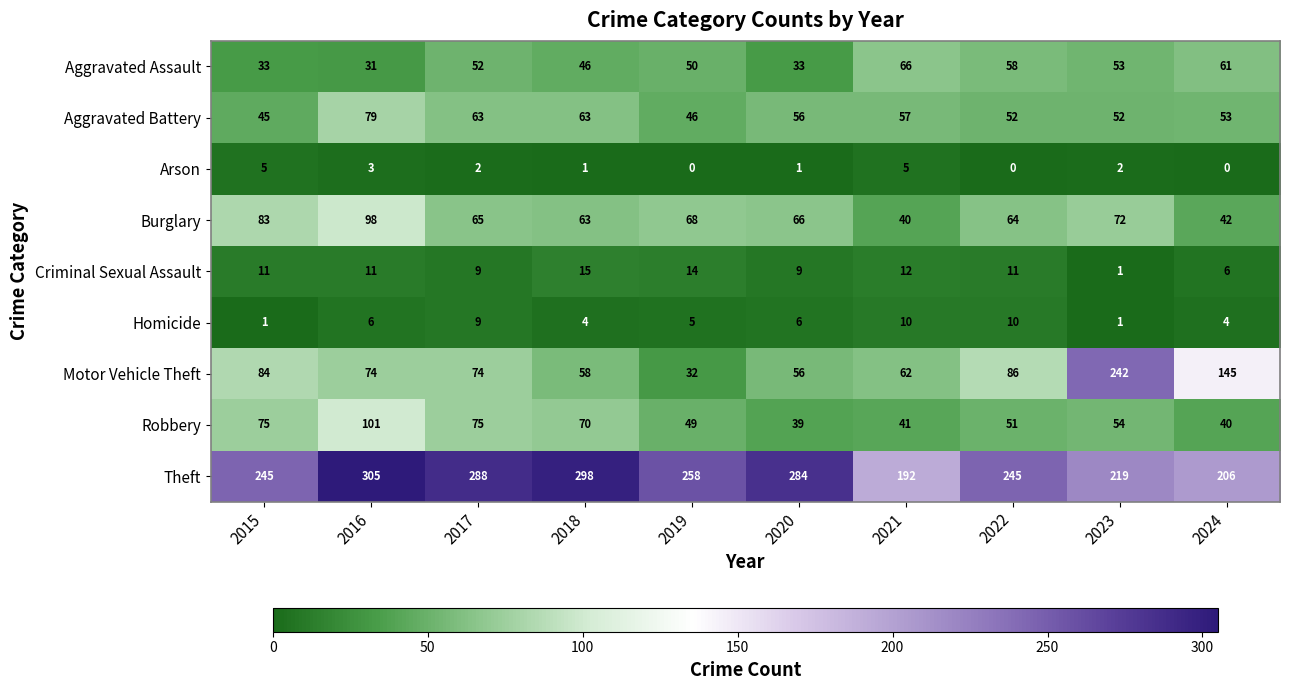

Rank the series by their maximum value, from highest to lowest.

Theft, Motor Vehicle Theft, Robbery, Burglary, Aggravated Battery, Aggravated Assault, Criminal Sexual Assault, Homicide, Arson